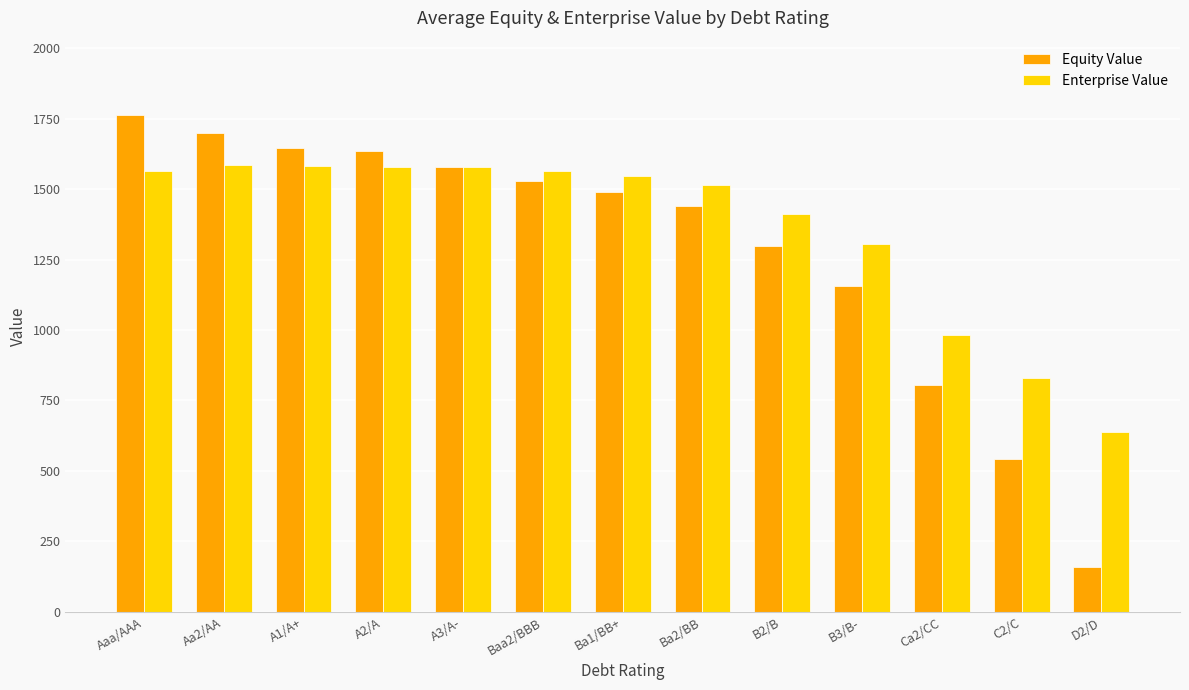

Rank the series at B2/B from lowest to highest value.

Equity Value, Enterprise Value